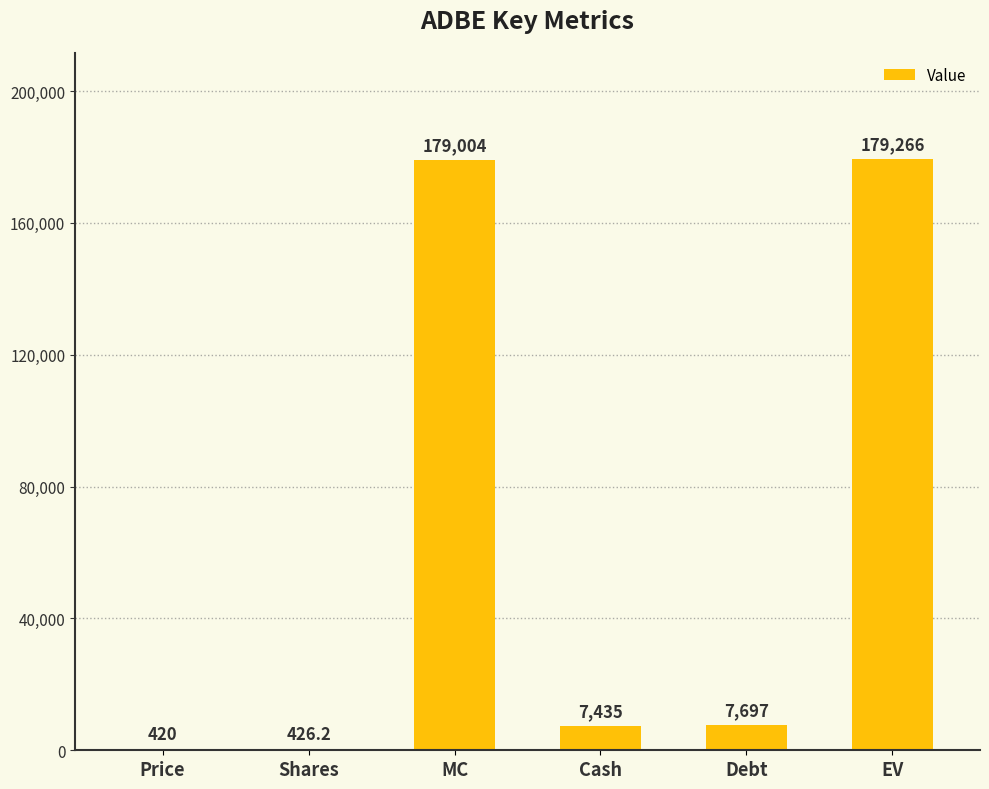

What is the sum of the values at MC and Debt?

186701.0